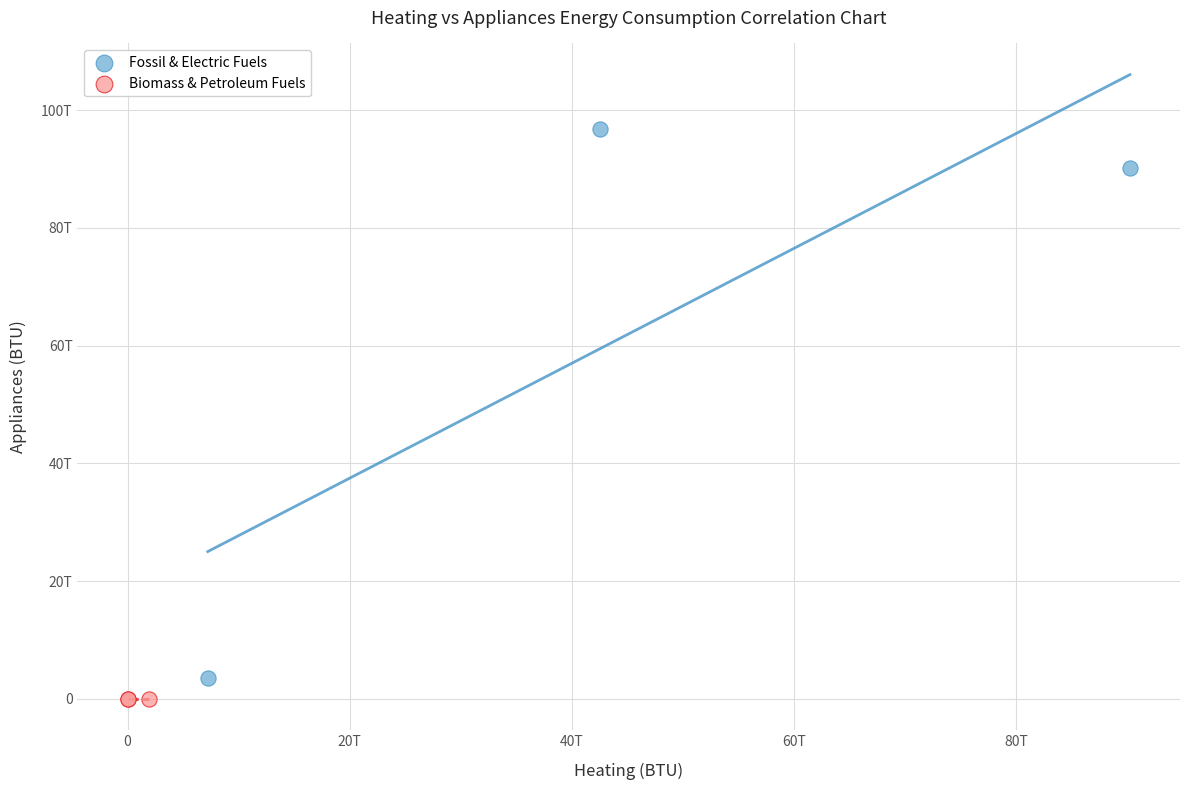

What are all the series names shown in the legend?

Fossil & Electric Fuels, Biomass & Petroleum Fuels